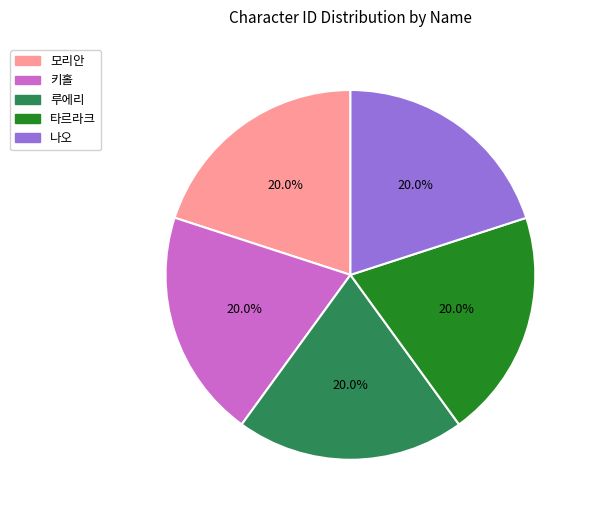

Is 타르라크 the majority of the pie?

No